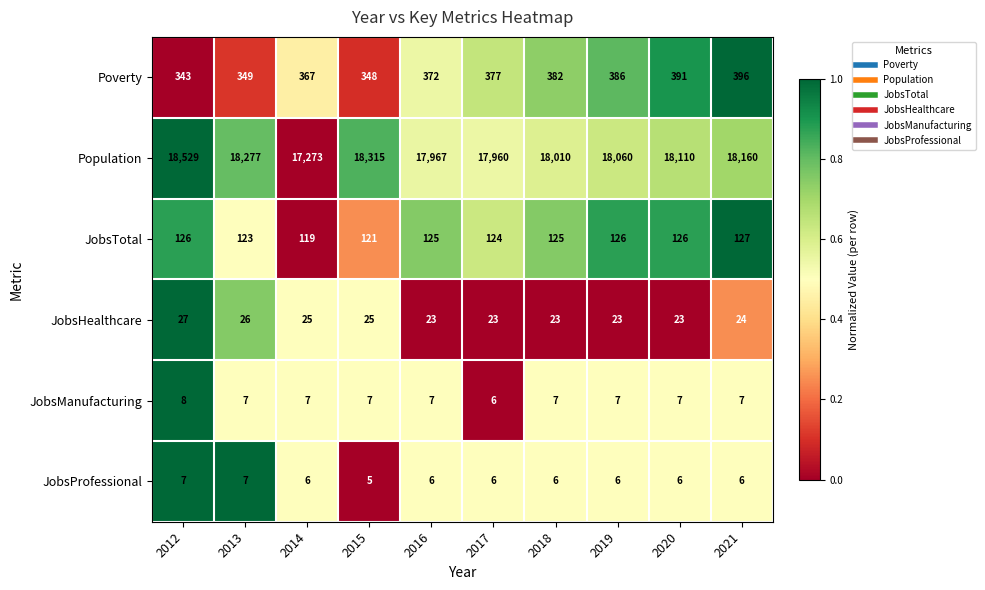

At how many categories does at least one series exceed 17073?

10